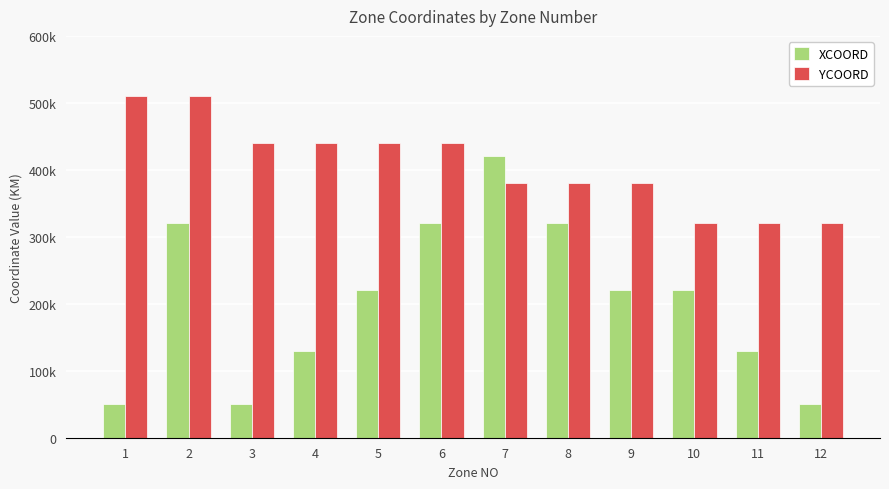

Which category has the lowest value across all series?

1